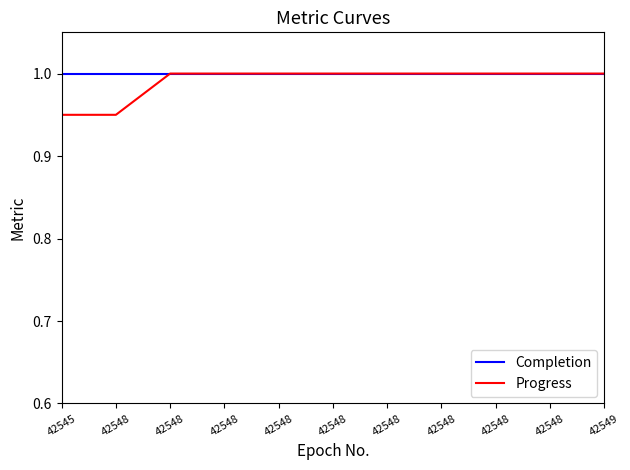

Is this an area chart (filled region under the line)?

No